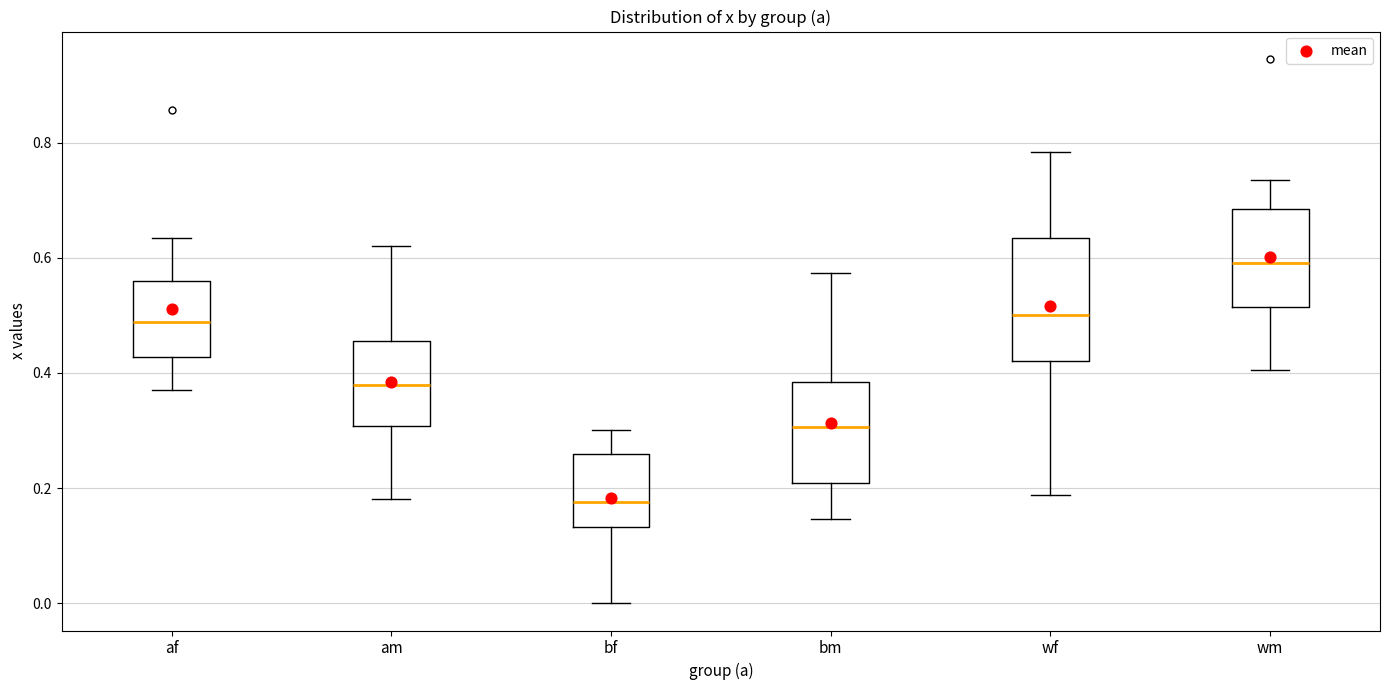

Reading left to right, read every box against the y-axis: the position of its median line, the range the box covers, and the ends of its whiskers. The values are not printed on the chart, so give them approximately, as read against the axis.

af: median 0.48, box 0.42 to 0.56, whiskers 0.38 to 0.64
am: median 0.38, box 0.30 to 0.46, whiskers 0.18 to 0.62
bf: median 0.18, box 0.14 to 0.26, whiskers 0.00 to 0.30
bm: median 0.30, box 0.20 to 0.38, whiskers 0.14 to 0.58
wf: median 0.50, box 0.42 to 0.64, whiskers 0.18 to 0.78
wm: median 0.60, box 0.52 to 0.68, whiskers 0.40 to 0.74